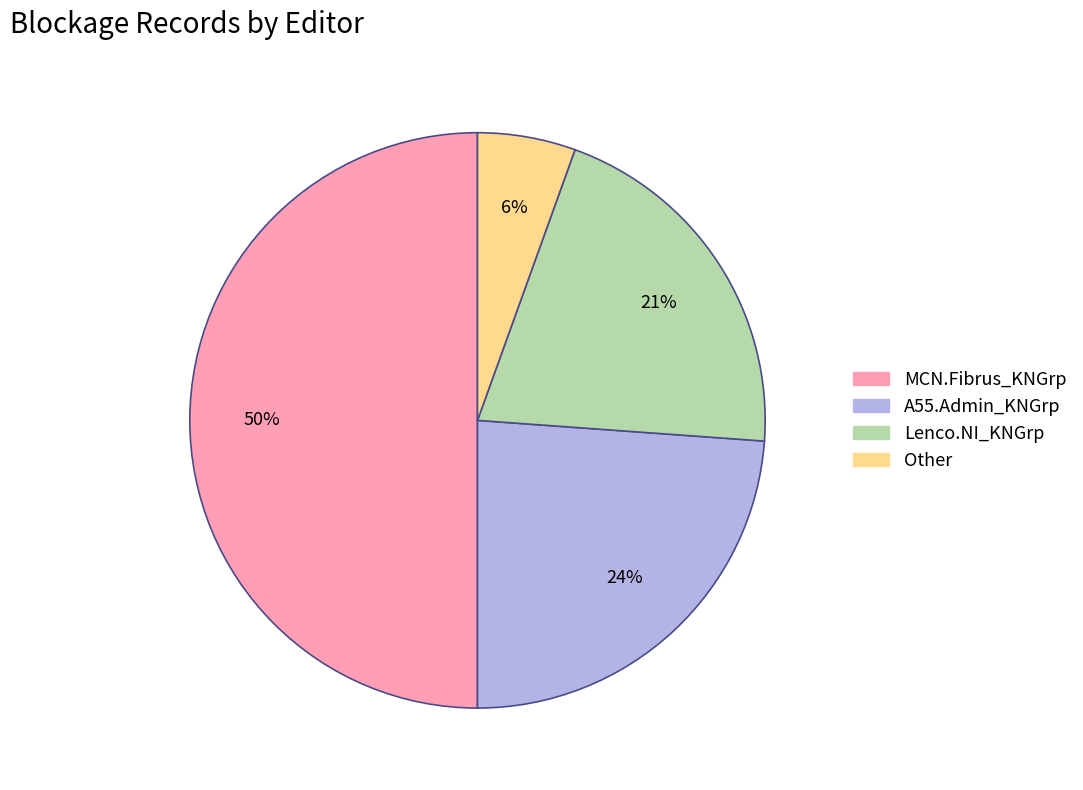

Is the sum of Lenco.NI_KNGrp and A55.Admin_KNGrp greater than half?

No